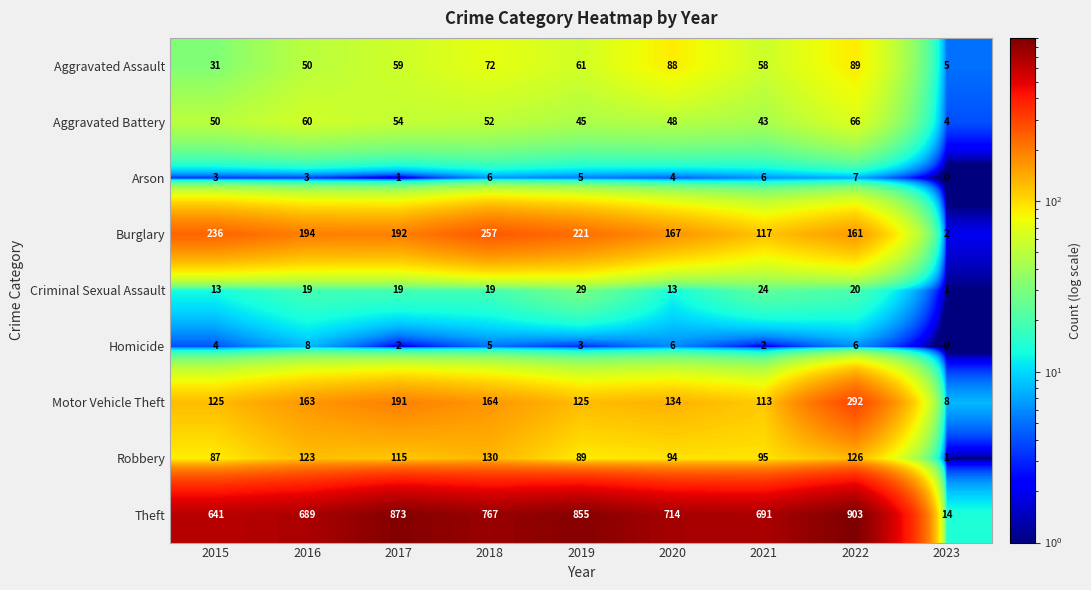

What is the total value across all series at 2021?

1149